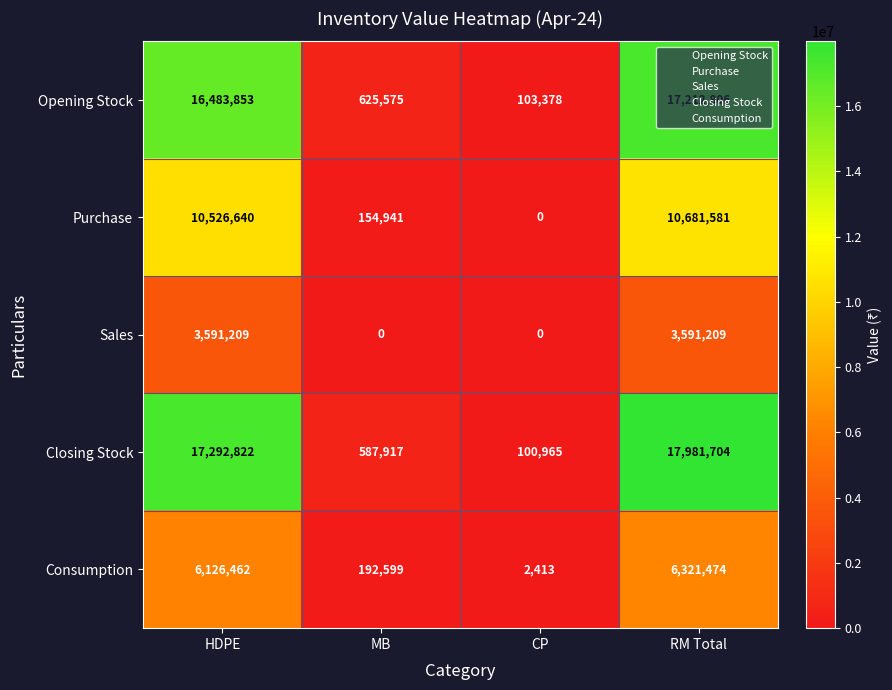

At which label does Purchase reach its peak?

RM Total